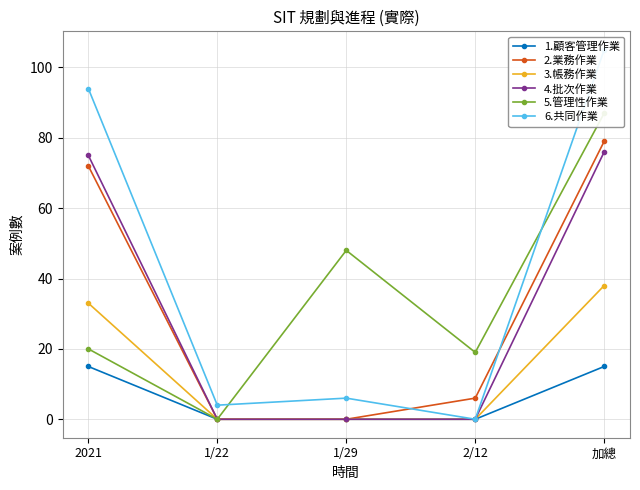

Reading right to left, list all the values displayed in this chart.

1.顧客管理作業: 加總=15	2/12=0	1/29=0	1/22=0	2021=15
2.業務作業: 加總=79	2/12=6	1/29=0	1/22=0	2021=72
3.帳務作業: 加總=38	2/12=0	1/29=0	1/22=0	2021=33
4.批次作業: 加總=76	2/12=0	1/29=0	1/22=0	2021=75
5.管理性作業: 加總=87	2/12=19	1/29=48	1/22=0	2021=20
6.共同作業: 加總=105	2/12=0	1/29=6	1/22=4	2021=94